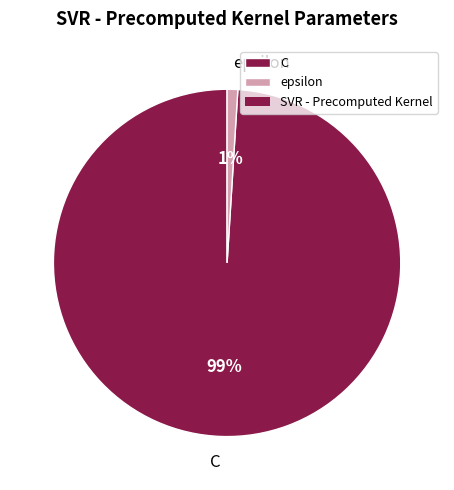

To the nearest percent, what portion does C represent?

99%